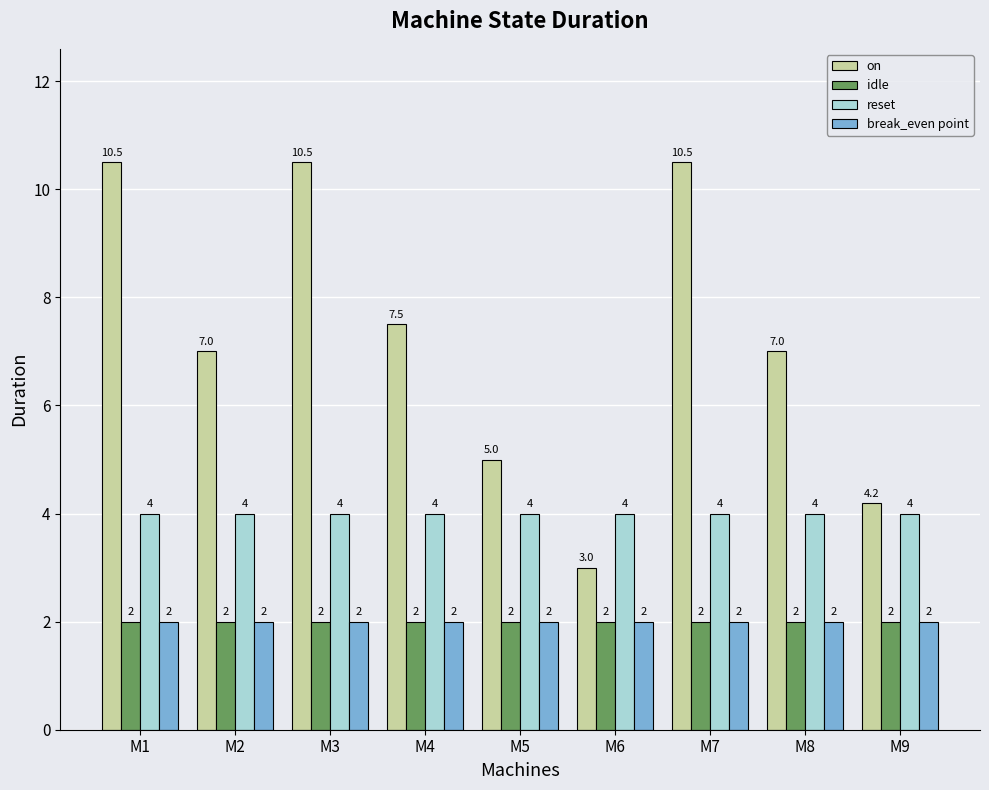

What is the greatest value displayed?

10.5